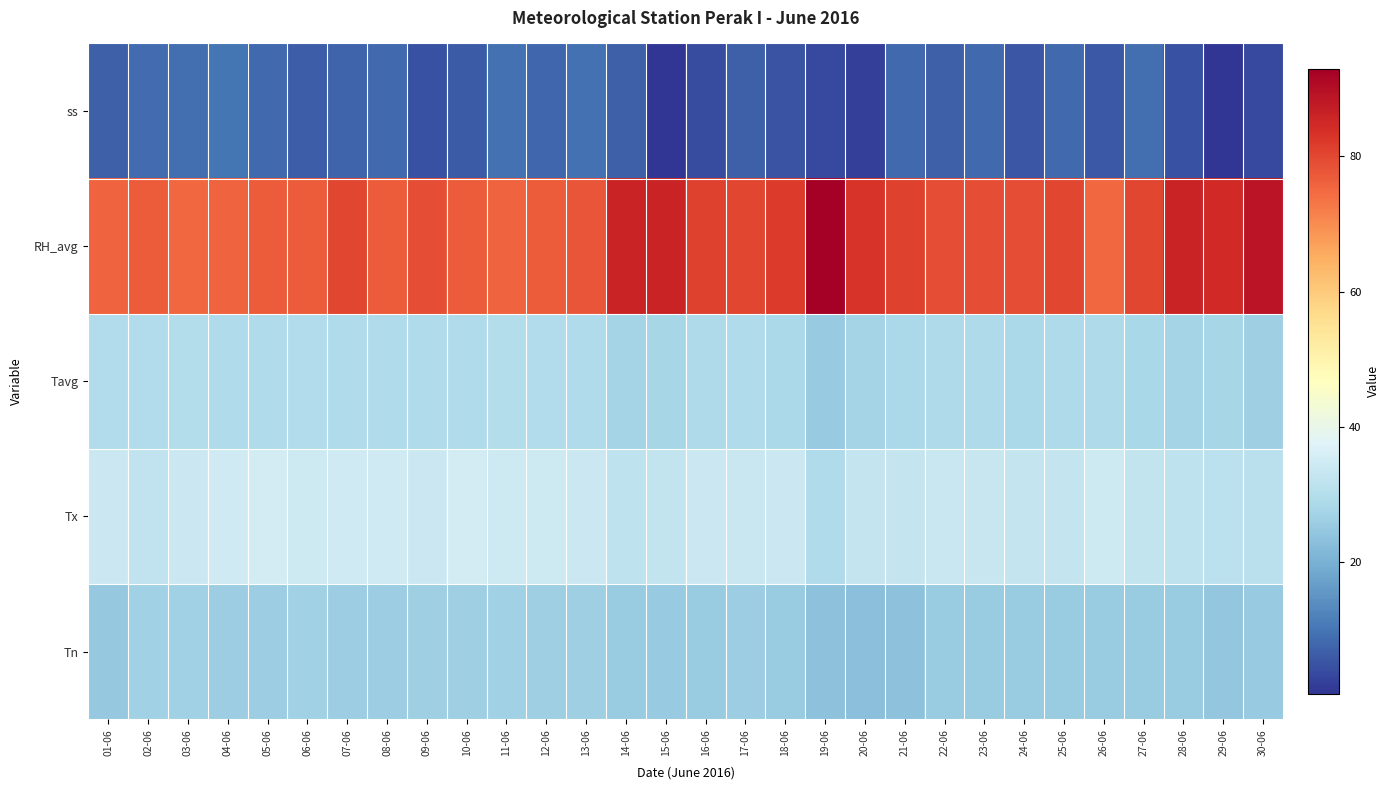

Reading left to right, list all the values displayed in this chart.

Tn: 01-06=24.8	02-06=26.6	03-06=26.8	04-06=25.8	05-06=25.8	06-06=26.8	07-06=25.8	08-06=26.0	09-06=26.2	10-06=26.4	11-06=26.8	12-06=26.4	13-06=26.4	14-06=25.6	15-06=25.2	16-06=25.6	17-06=25.8	18-06=25.6	19-06=23.5	20-06=23.2	21-06=23.4	22-06=25.6	23-06=25.6	24-06=25.6	25-06=25.6	26-06=25.6	27-06=25.6	28-06=25.6	29-06=24.6	30-06=25.4
Tx: 01-06=34.0	02-06=32.0	03-06=34.0	04-06=34.8	05-06=35.2	06-06=34.4	07-06=34.6	08-06=34.6	09-06=33.8	10-06=35.2	11-06=34.2	12-06=34.3	13-06=34.0	14-06=31.8	15-06=32.4	16-06=33.8	17-06=33.6	18-06=33.8	19-06=29.2	20-06=33.0	21-06=33.0	22-06=33.7	23-06=33.2	24-06=33.0	25-06=33.0	26-06=34.2	27-06=32.6	28-06=31.8	29-06=31.4	30-06=31.1
Tavg: 01-06=29.7	02-06=29.5	03-06=30.1	04-06=29.2	05-06=29.4	06-06=29.7	07-06=29.3	08-06=29.2	09-06=29.2	10-06=29.3	11-06=30.0	12-06=29.5	13-06=29.4	14-06=27.4	15-06=27.6	16-06=28.9	17-06=29.1	18-06=28.6	19-06=25.4	20-06=27.3	21-06=28.4	22-06=28.9	23-06=28.8	24-06=28.5	25-06=28.7	26-06=28.9	27-06=28.3	28-06=27.4	29-06=27.6	30-06=26.5
RH_avg: 01-06=76.0	02-06=77.0	03-06=75.0	04-06=76.0	05-06=77.0	06-06=77.0	07-06=80.0	08-06=77.0	09-06=79.0	10-06=77.0	11-06=76.0	12-06=77.0	13-06=78.0	14-06=86.0	15-06=86.0	16-06=81.0	17-06=80.0	18-06=82.0	19-06=93.0	20-06=83.0	21-06=81.0	22-06=79.0	23-06=79.0	24-06=79.0	25-06=80.0	26-06=75.0	27-06=80.0	28-06=86.0	29-06=85.0	30-06=89.0
ss: 01-06=6.7	02-06=8.5	03-06=8.9	04-06=10.2	05-06=8.2	06-06=6.6	07-06=7.4	08-06=8.3	09-06=4.5	10-06=6.0	11-06=9.3	12-06=7.9	13-06=9.3	14-06=6.9	15-06=0.5	16-06=4.0	17-06=7.0	18-06=5.0	19-06=3.5	20-06=2.0	21-06=8.4	22-06=6.9	23-06=8.3	24-06=5.3	25-06=8.4	26-06=5.8	27-06=9.0	28-06=4.5	29-06=0.6	30-06=3.4